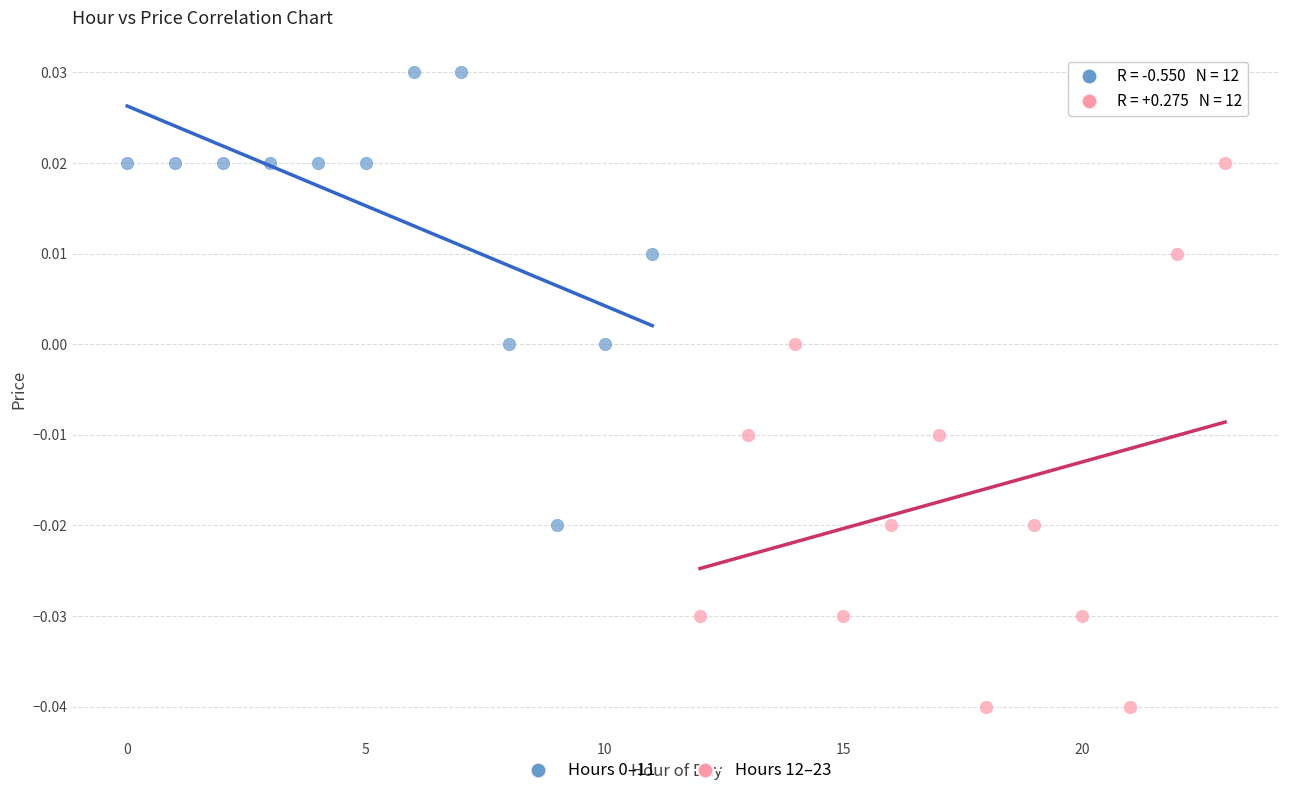

Which series has the largest Y range (max minus min)?

Hours 12–23